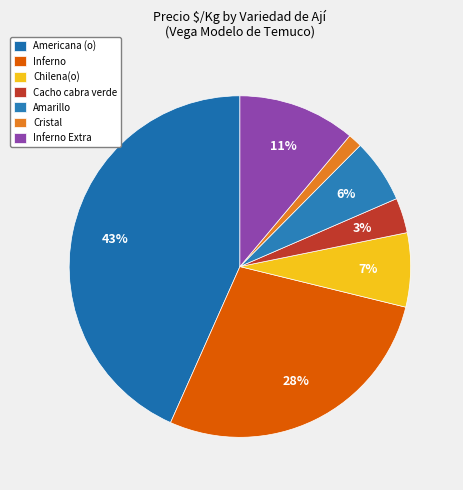

To the nearest percent, what percentage of the pie is Inferno Extra?

11%